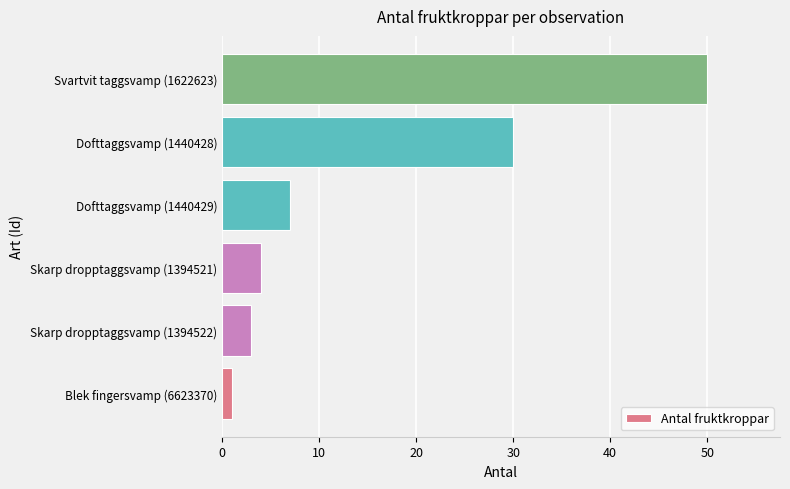

Rank the categories by value from lowest to highest.

Blek fingersvamp (6623370), Skarp dropptaggsvamp (1394522), Skarp dropptaggsvamp (1394521), Dofttaggsvamp (1440429), Dofttaggsvamp (1440428), Svartvit taggsvamp (1622623)